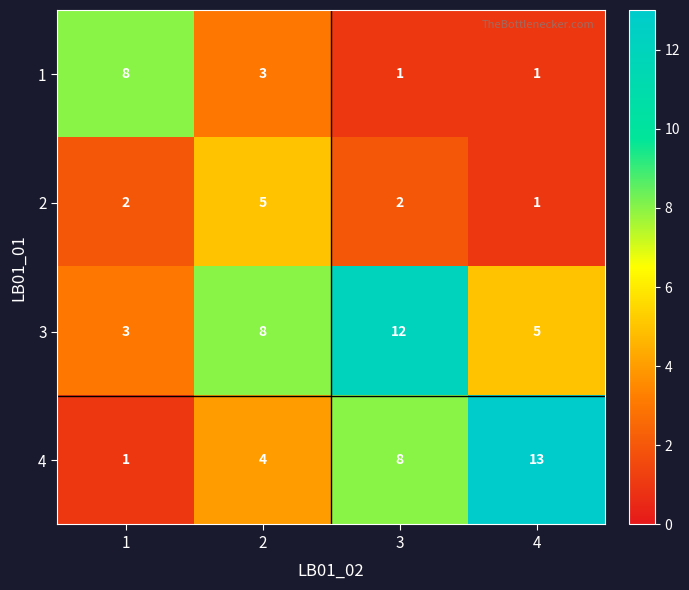

What is the difference between the highest and lowest values at 4?

12